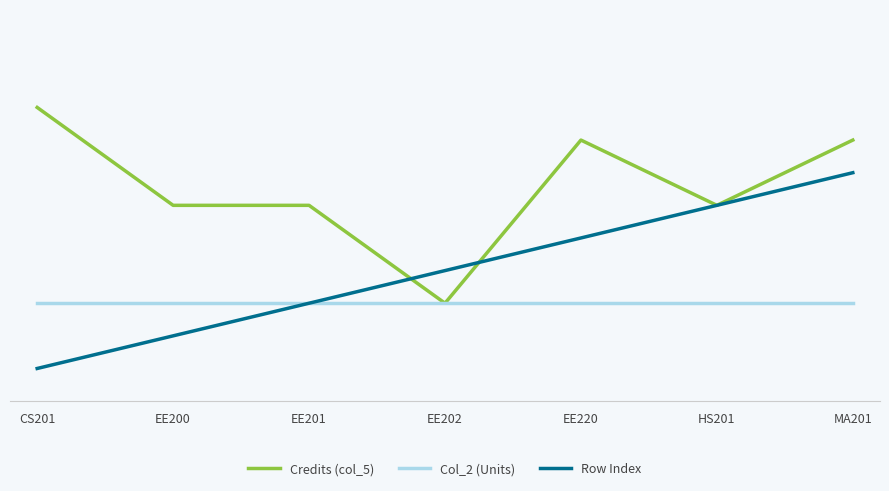

What are all the series names shown in the legend?

Credits (col_5), Col_2 (Units), Row Index